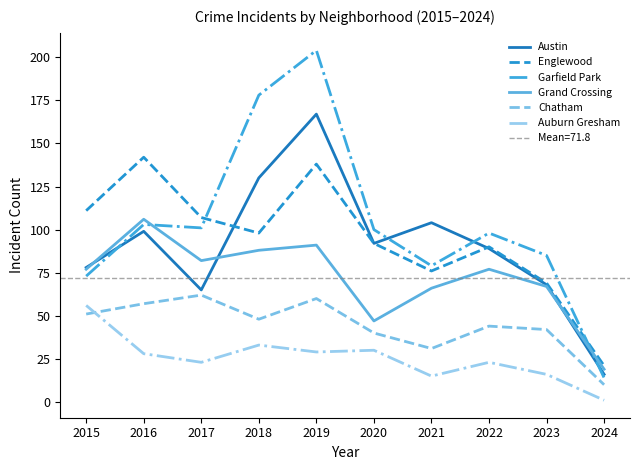

What is the minimum value shown in the chart?

1